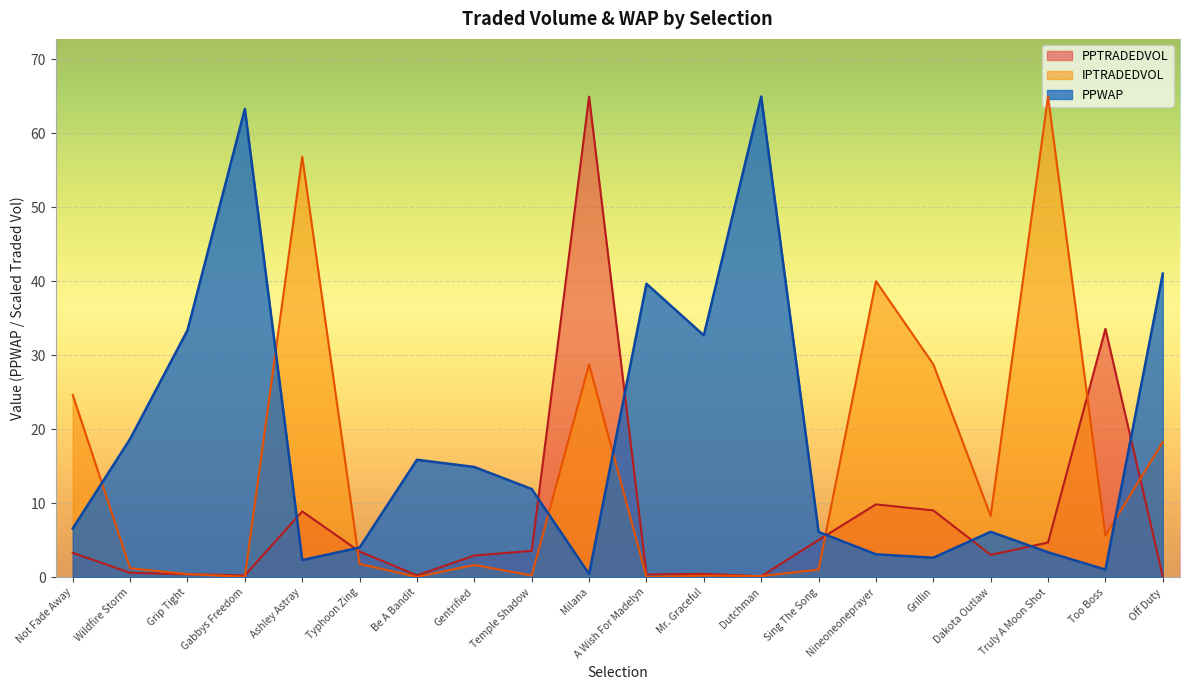

At which label is PPTRADEDVOL closest to 32?

Too Boss